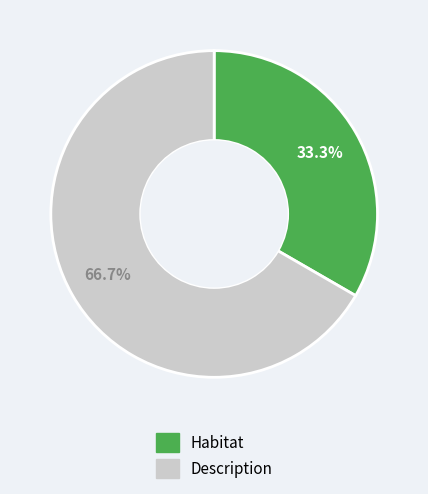

What is the largest slice in the pie chart?

Description